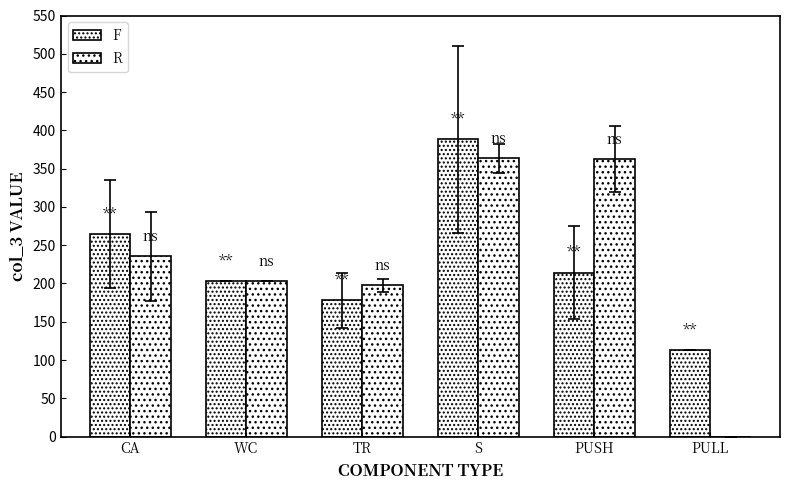

Between CA and PULL, which series saw the biggest shift?

R